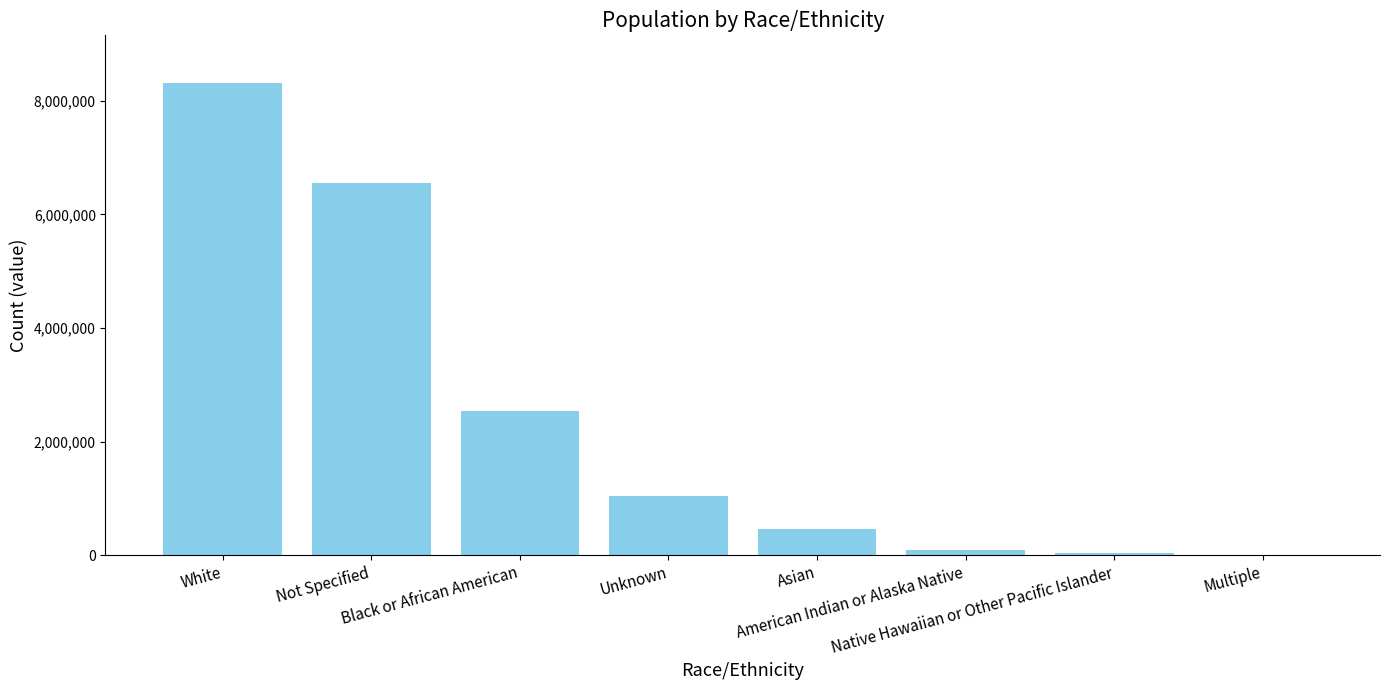

Reading left to right, list all the values displayed in this chart.

White=8322153	Not Specified=6553531	Black or African American=2533730	Unknown=1046152	Asian=466869	American Indian or Alaska Native=82006	Native Hawaiian or Other Pacific Islander=39515	Multiple=8